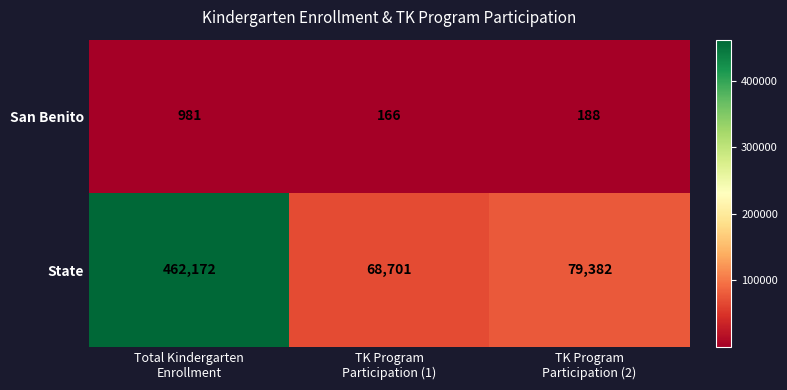

How many categories are shown in the chart?

3